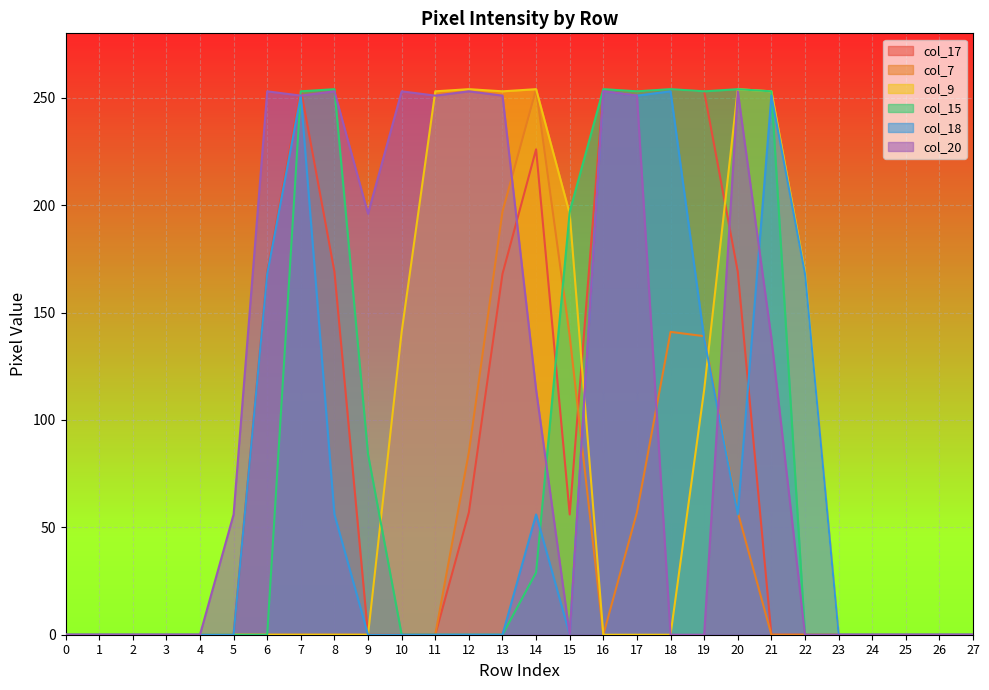

True or false: col_18 has more than 1 interior local peaks.

True